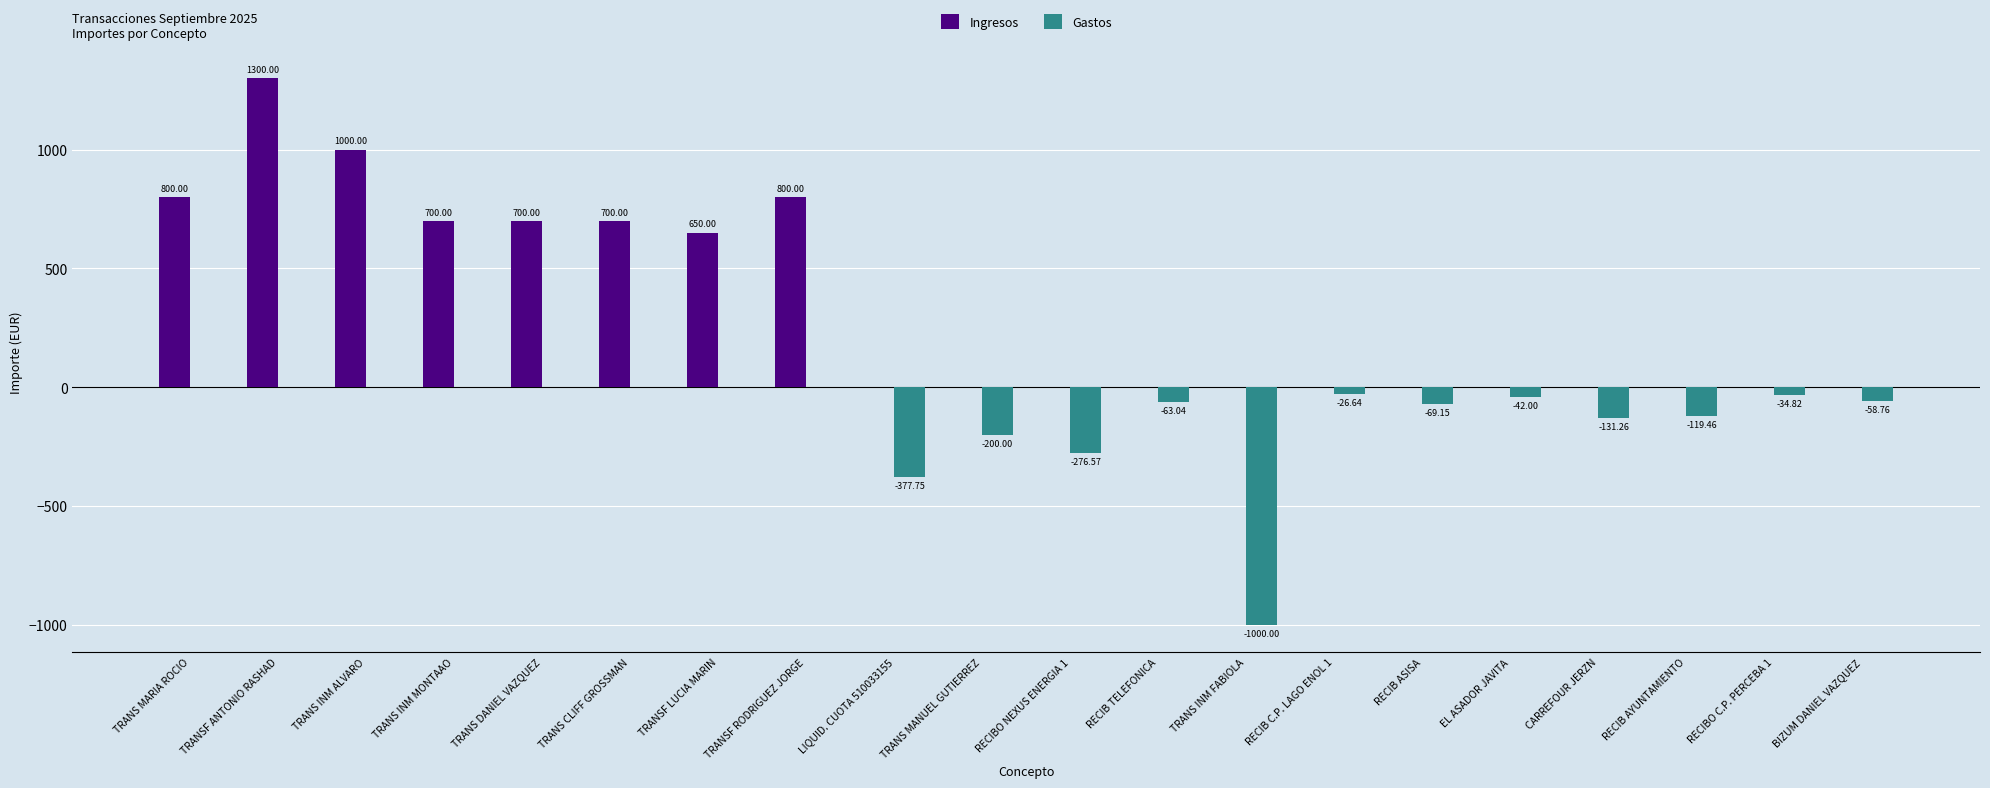

Between TRANS CLIFF GROSSMAN and CARREFOUR JERZN, which series saw the biggest shift?

Ingresos